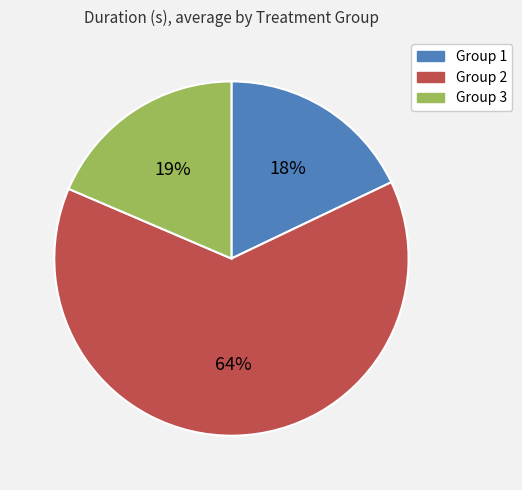

Approximately how many times larger is the value at Group 3 compared to Group 2?

0.3